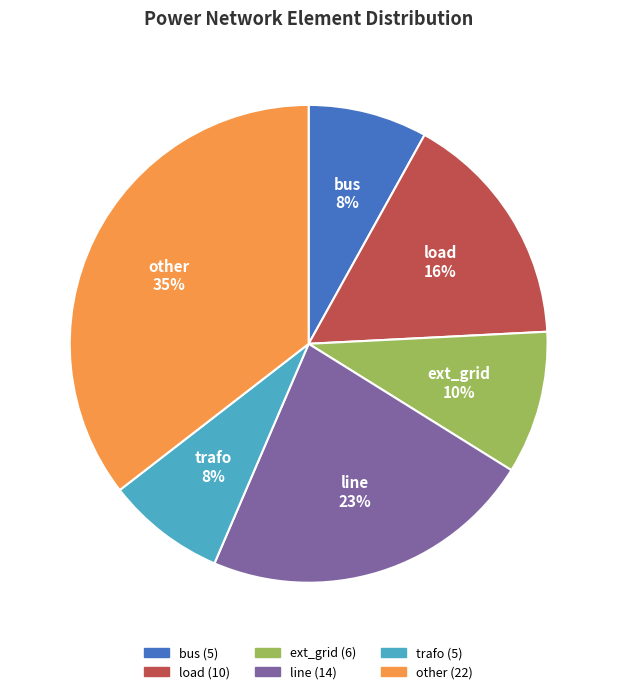

Is it true that trafo is 1% of the pie?

False